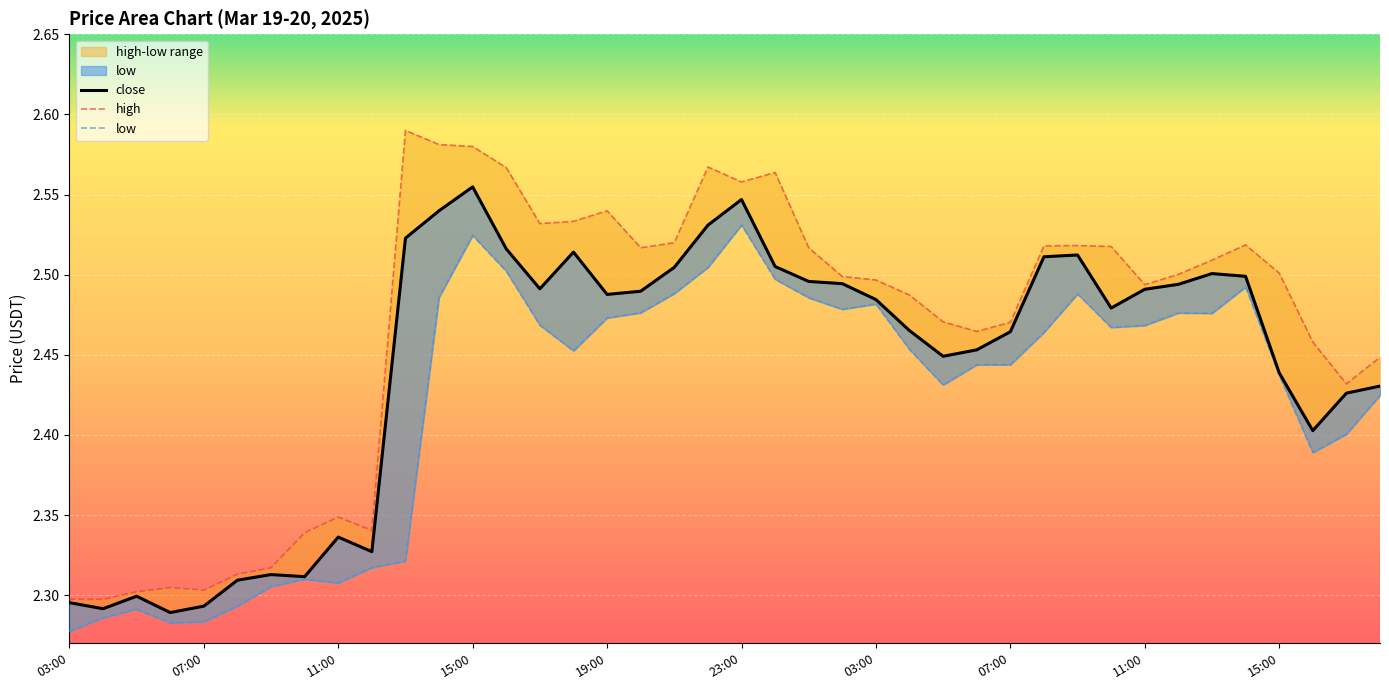

The close series shows 0.7 at 16:00. True or false?

False